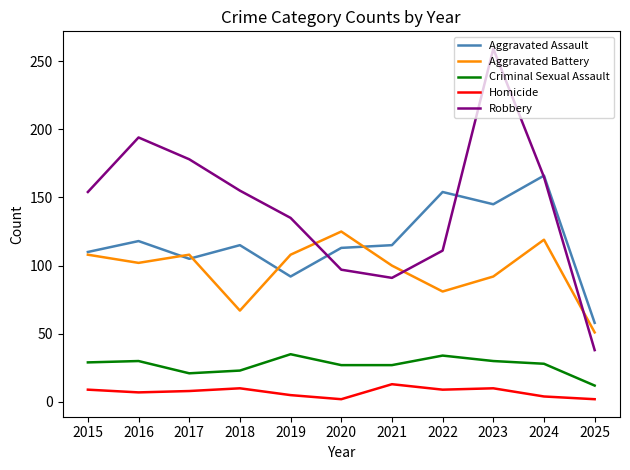

How many interior local valleys does the Aggravated Battery series have?

3